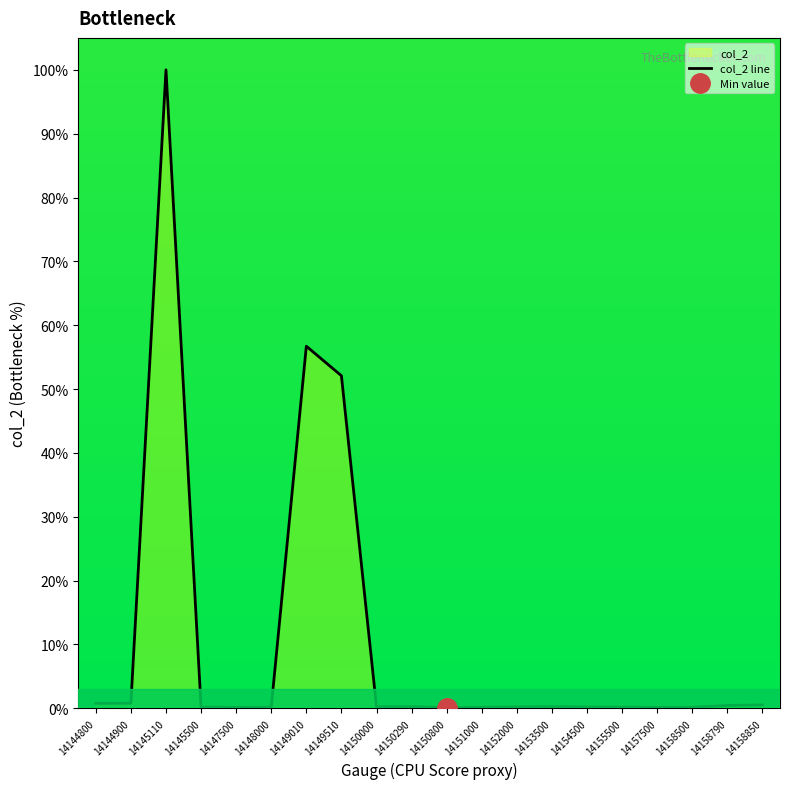

List the labels in order of value, largest first.

14145110, 14149010, 14149510, 14144900, 14144800, 14158850, 14158790, 14153500, 14150290, 14150000, 14152000, 14154500, 14145500, 14155500, 14148000, 14151000, 14158500, 14147500, 14157500, 14150800